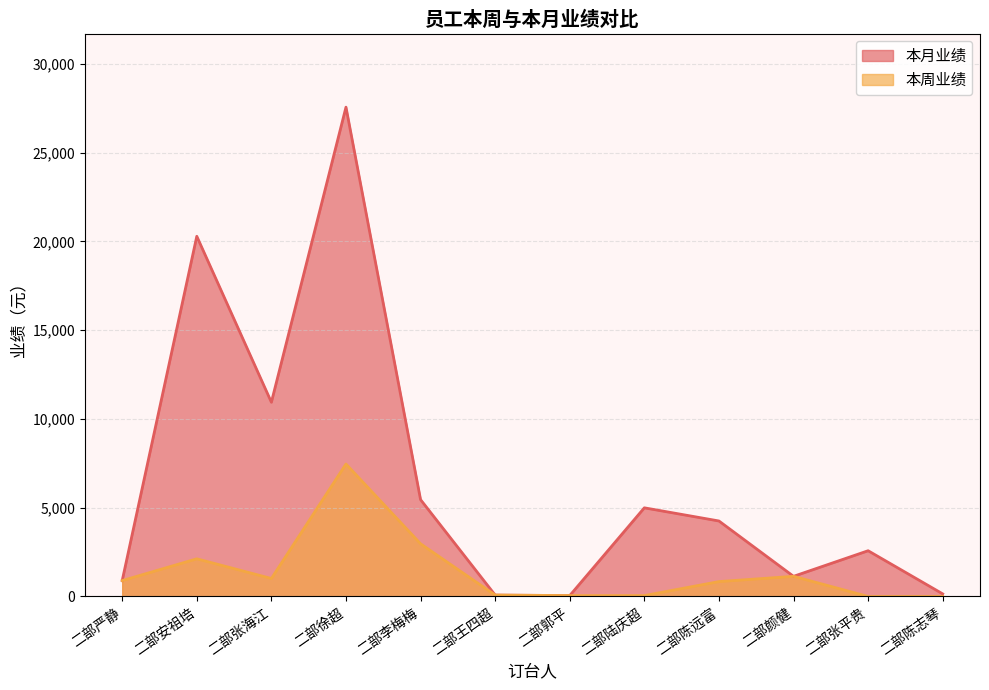

List the labels in order of 本月业绩 value, largest first.

二部徐超, 二部安祖培, 二部张海江, 二部李梅梅, 二部陆庆超, 二部陈远富, 二部张平贵, 二部颜健, 二部严静, 二部陈志琴, 二部王四超, 二部郭平